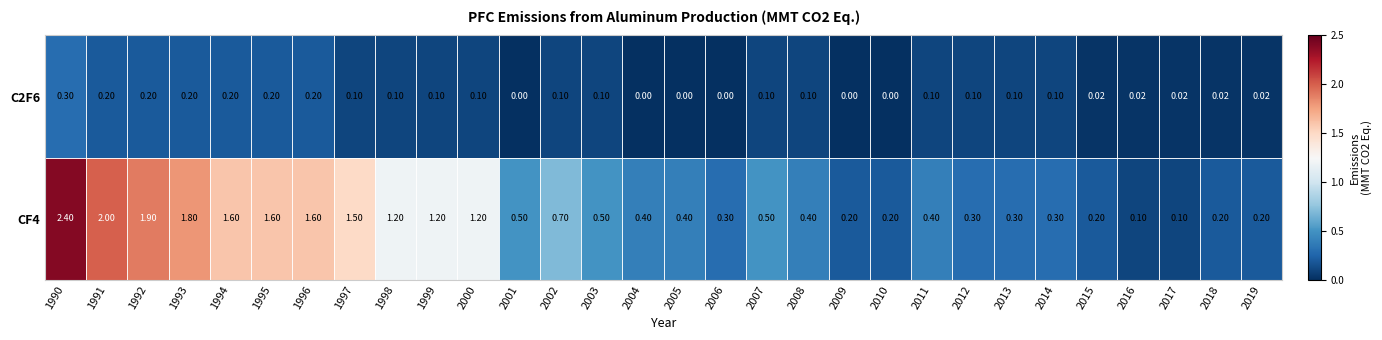

How many distinct data groups are displayed?

2